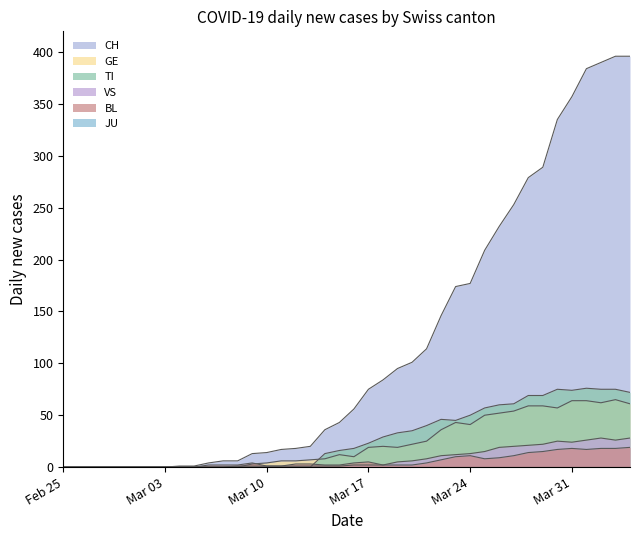

Which series has the widest spread of values?

CH